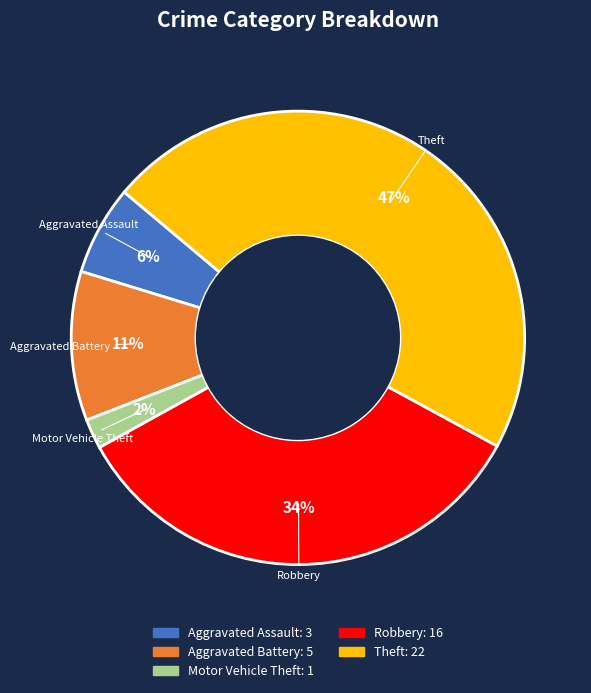

Which has a higher value, Aggravated Battery or Aggravated Assault?

Aggravated Battery